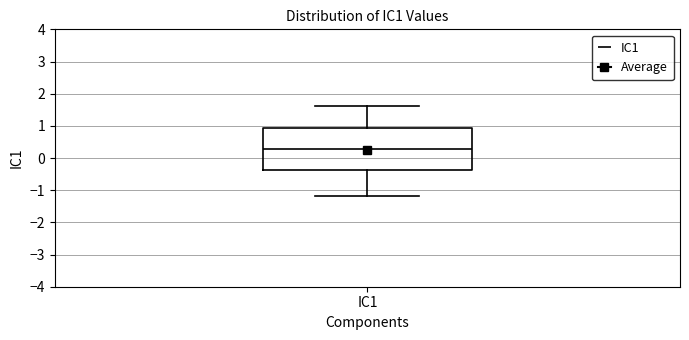

Transcribe this box plot: give where the median line is, the range the box spans, and where the two whiskers end, as read against the y-axis. The values are not printed on the chart, so give them approximately, as read against the axis.

median 0.3, box -0.4 to 0.9, whiskers -1.2 to 1.6